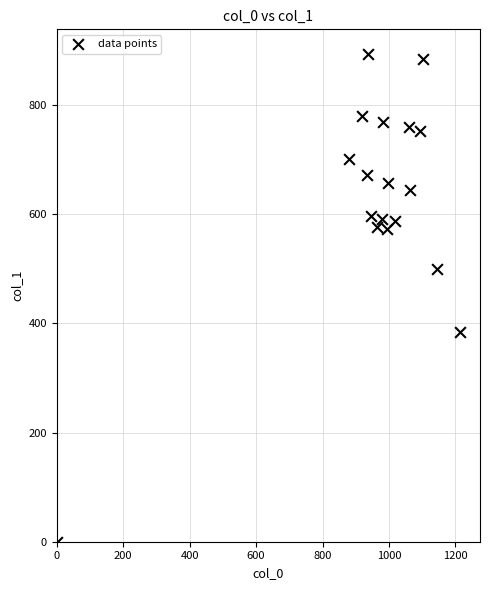

What Y value in the scatter plot is closest to 447?

499.5